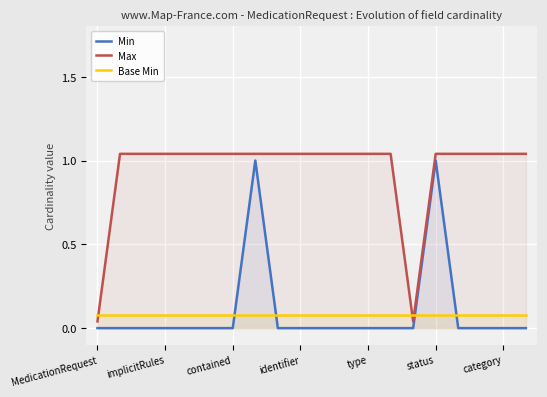

How many positive values does the Min series have?

2